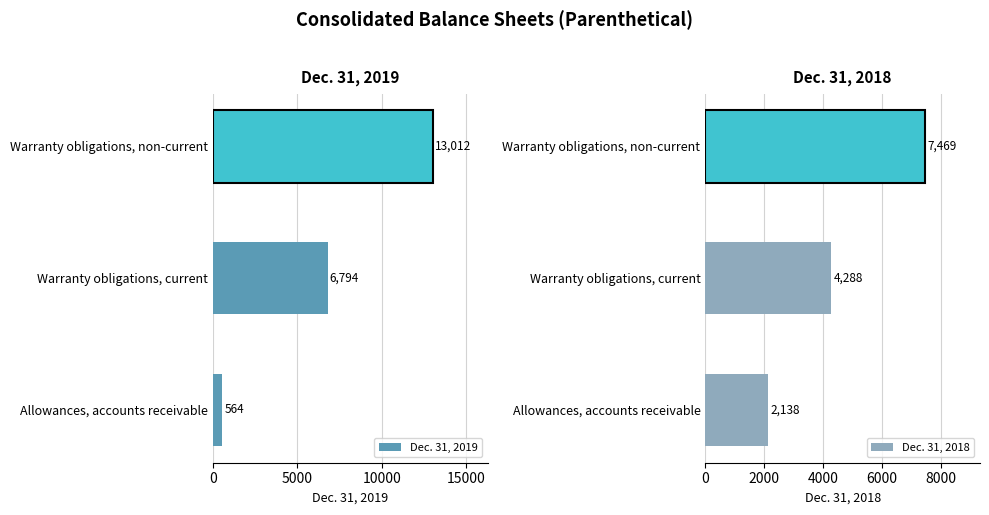

Reading left to right, what are all the values shown in this chart?

Dec. 31, 2019: 564	6794	13012
Dec. 31, 2018: 2138	4288	7469